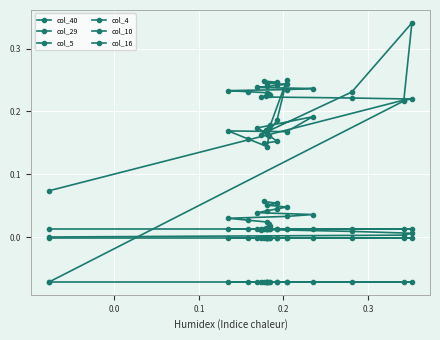

Reading right to left, what are all the values shown in this chart?

col_40: 0.1	0.1	0.1	0.0	0.0	0.0	0.0	0.0	0.0	0.0	0.0	0.0	0.0	0.0	0.0	0.0	0.0	0.0	0.0	0.0
col_29: 0.2	0.2	0.2	0.2	0.2	0.2	0.2	0.2	0.2	0.2	0.2	0.2	0.2	0.2	0.2	0.2	0.2	0.2	0.2	0.1
col_5: -0.1	-0.1	-0.1	-0.1	-0.1	-0.1	-0.1	-0.1	-0.1	-0.1	-0.1	-0.1	-0.1	-0.1	-0.1	-0.1	-0.1	-0.1	-0.1	-0.1
col_4: 0.1	0.2	0.2	0.2	0.2	0.2	0.2	0.2	0.2	0.2	0.2	0.1	0.2	0.2	0.2	0.2	0.2	0.3	0.2	-0.1
col_10: 0.0	0.0	0.0	0.0	0.0	0.0	0.0	0.0	0.0	0.0	0.0	0.0	0.0	0.0	0.0	0.0	0.0	0.0	0.0	0.0
col_16: -0.0	-0.0	-0.0	-0.0	-0.0	-0.0	-0.0	-0.0	-0.0	-0.0	-0.0	-0.0	-0.0	-0.0	-0.0	-0.0	-0.0	-0.0	-0.0	-0.0